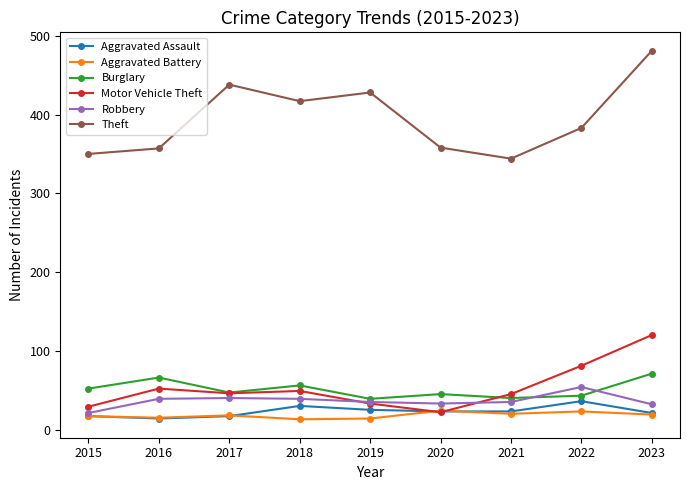

Rank the series at 2018 from highest to lowest value.

Theft, Burglary, Motor Vehicle Theft, Robbery, Aggravated Assault, Aggravated Battery